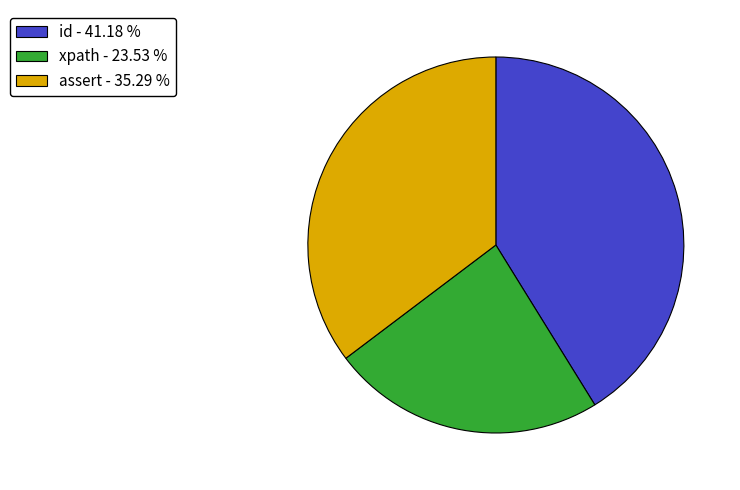

What is the smallest slice in the pie chart?

xpath - 23.53 %